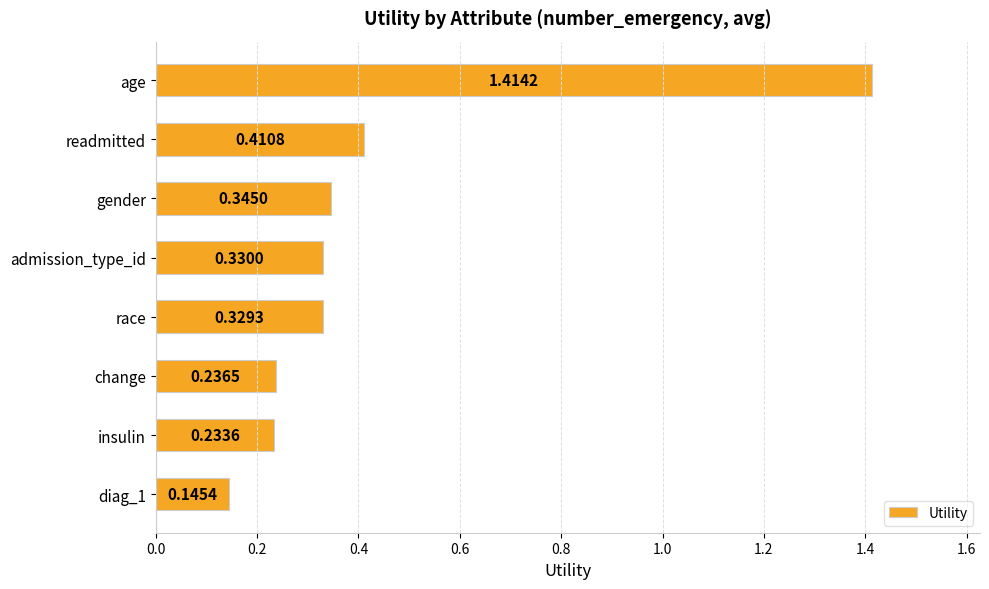

How many values are between 0 and 1?

7